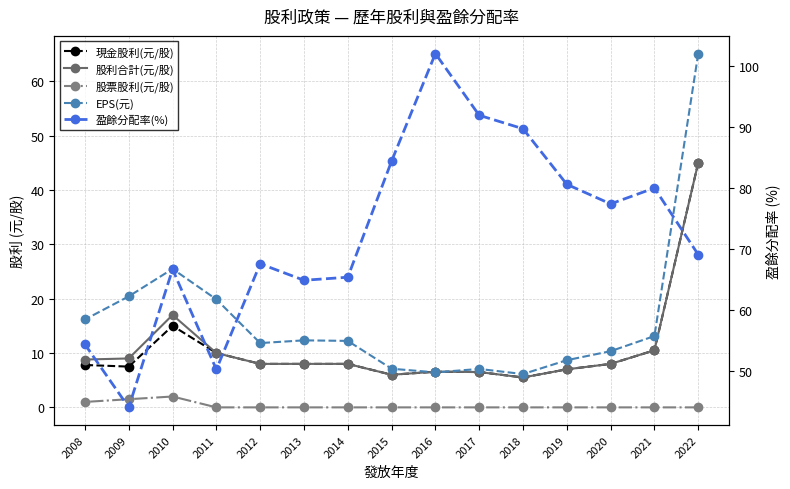

How many lines are shown in the chart?

5